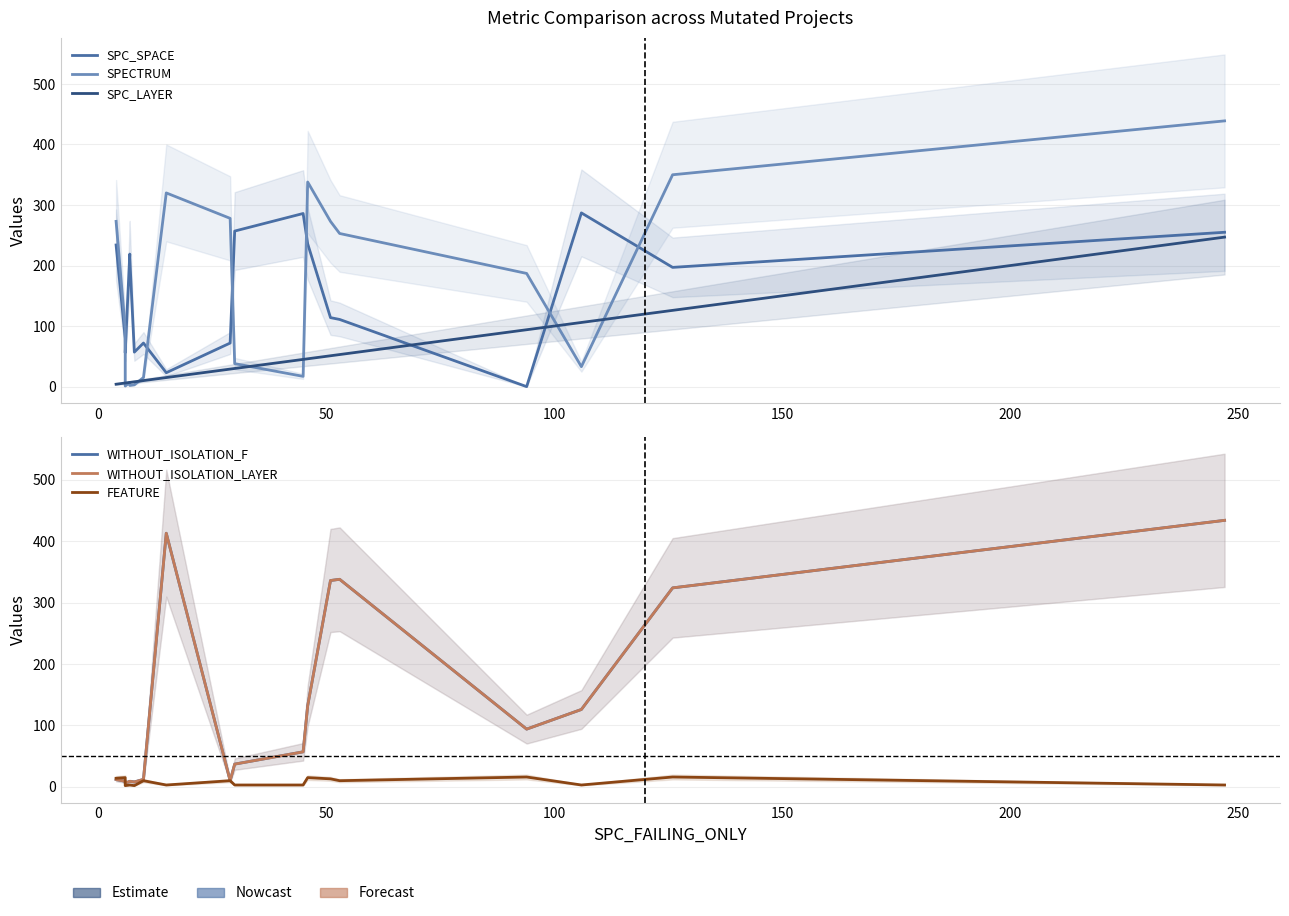

How many lines are shown in the chart?

6